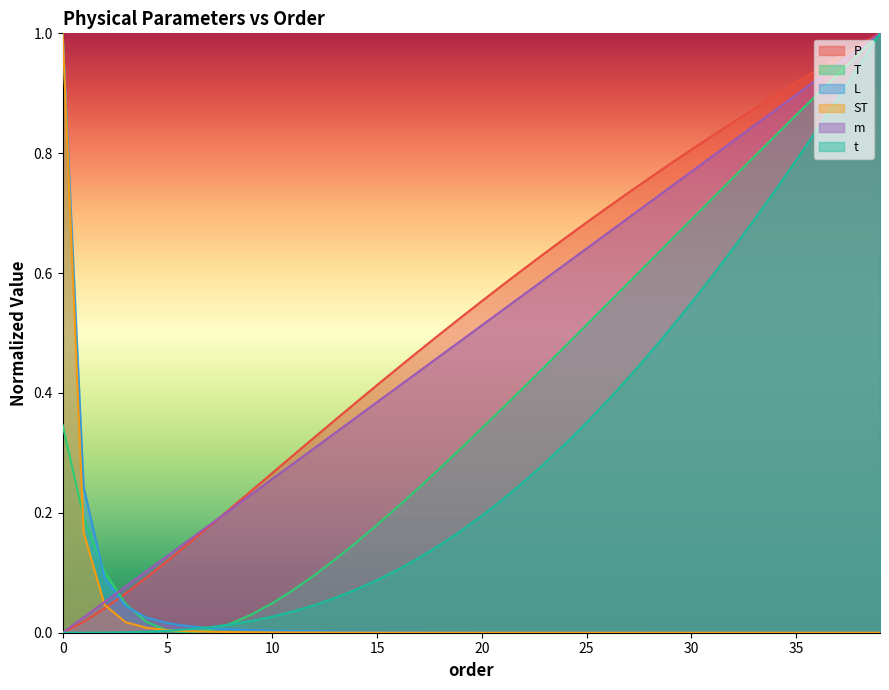

List the labels in order of m value, largest first.

39, 38, 37, 36, 35, 34, 33, 32, 31, 30, 29, 28, 27, 26, 25, 24, 23, 22, 21, 20, 19, 18, 17, 16, 15, 14, 13, 12, 11, 10, 9, 8, 7, 6, 5, 4, 3, 2, 1, 0